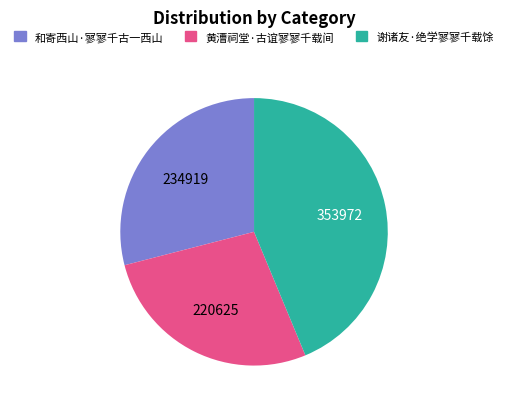

Rank the categories by value from highest to lowest.

谢诸友·绝学寥寥千载馀, 和寄西山·寥寥千古一西山, 黄漕祠堂·古谊寥寥千载间